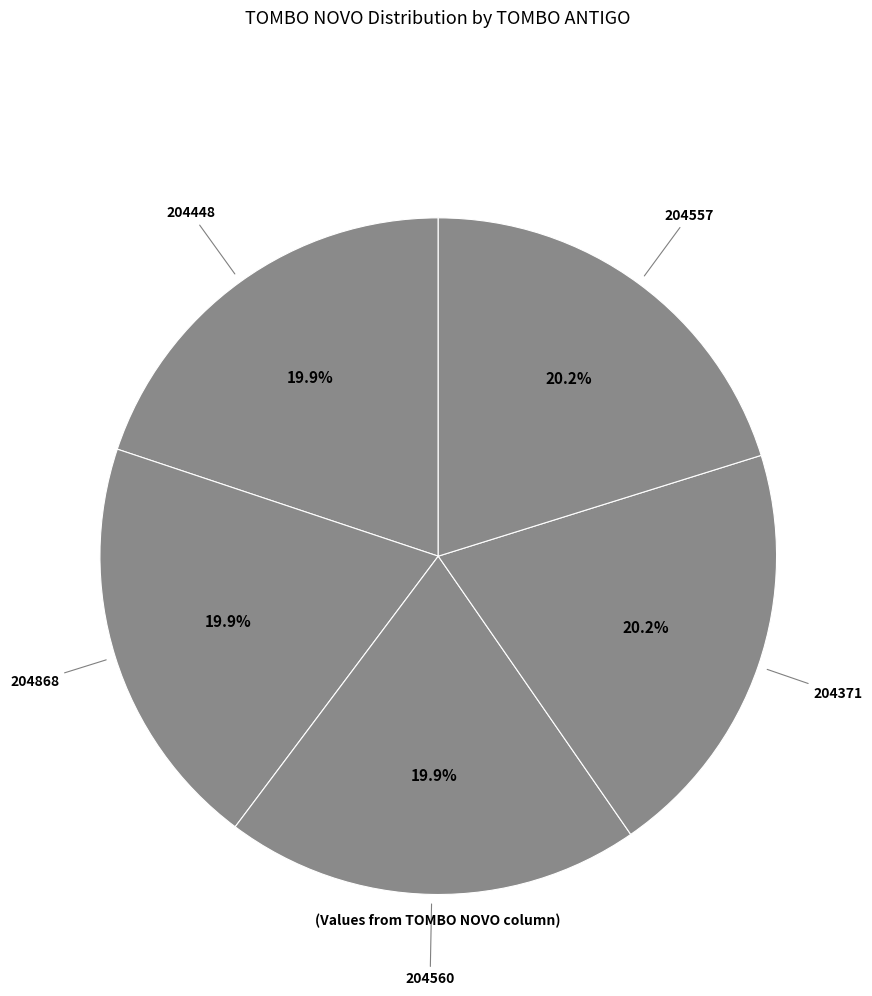

How many slices are in this pie chart?

5